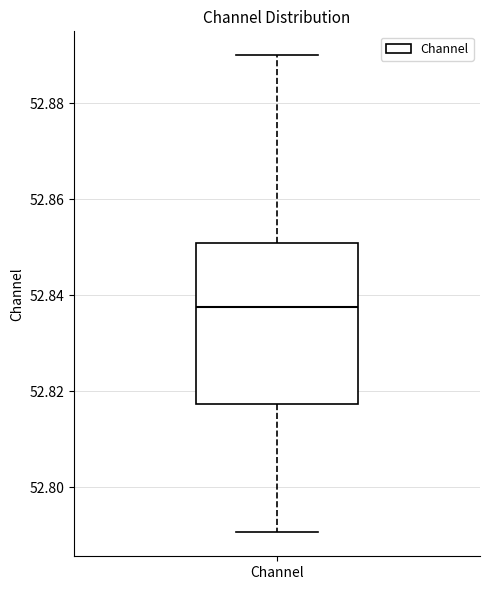

Read this box plot against the y-axis: the position of the median line, the range covered by the box, and the ends of both whiskers. The values are not printed on the chart, so give them approximately, as read against the axis.

median 52.838, box 52.818 to 52.850, whiskers 52.790 to 52.890